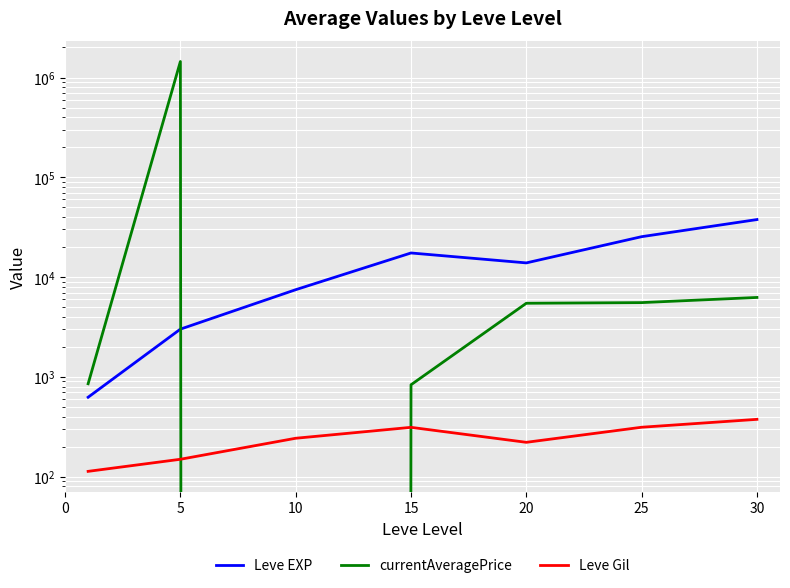

Reading right to left, list all the values displayed in this chart.

Leve EXP: 37715.0	25410.0	13876.7	17445.0	7475.0	3008.3	625.0
currentAveragePrice: 6250.0	5549.8	5466.5	833.2	0.0	1447755.7	853.2
Leve Gil: 375.2	312.7	220.8	312.0	242.5	149.3	113.0